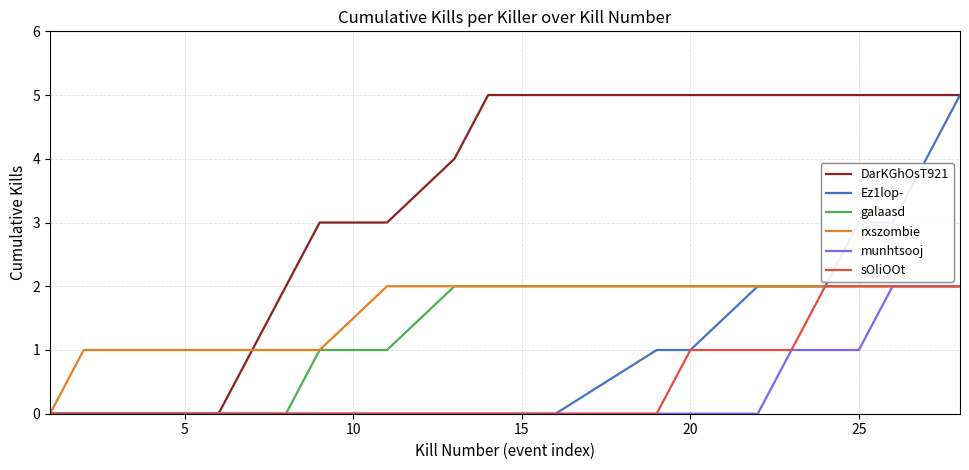

Which series has the largest total across all categories?

DarKGhOsT921